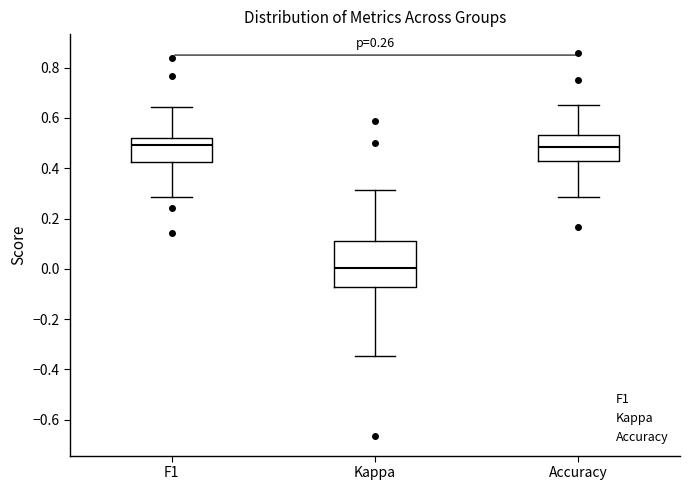

Comparing the boxes themselves (not the whiskers), which one is the tallest?

Kappa